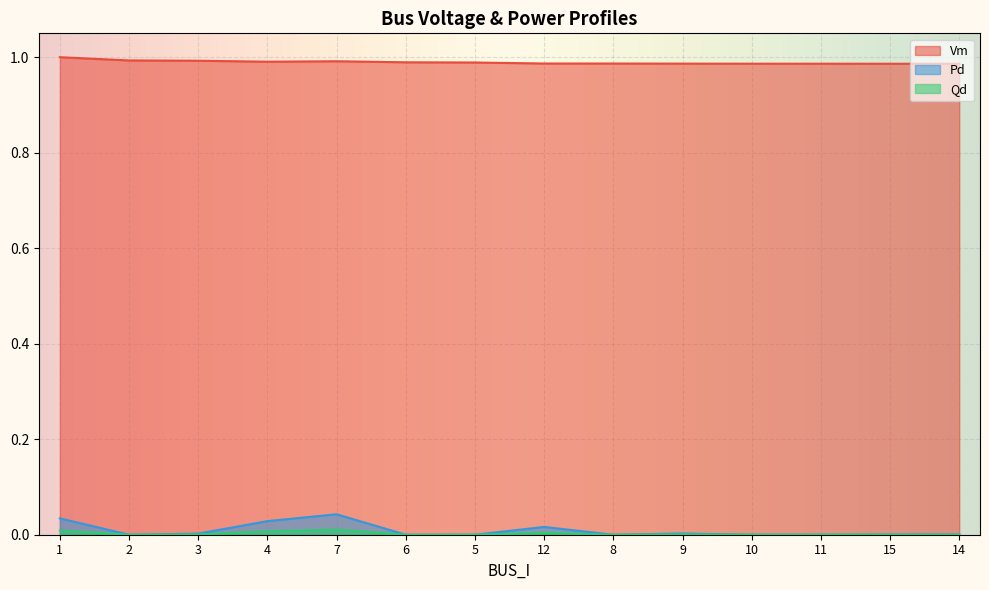

At which category does the chart reach its peak across all series?

1